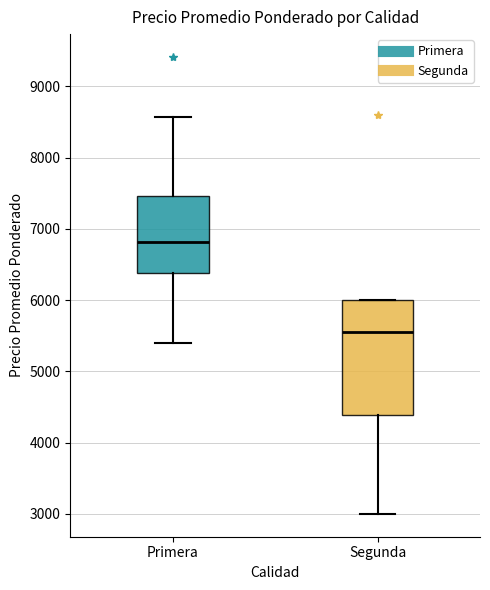

Reading left to right, transcribe this box plot: for each box, give where its median line is, the range the box spans, and where its two whiskers end, as read against the y-axis. The values are not printed on the chart, so give them approximately, as read against the axis.

Primera: median 6800, box 6400 to 7500, whiskers 5400 to 8600
Segunda: median 5500, box 4400 to 6000, whiskers 3000 to 6000